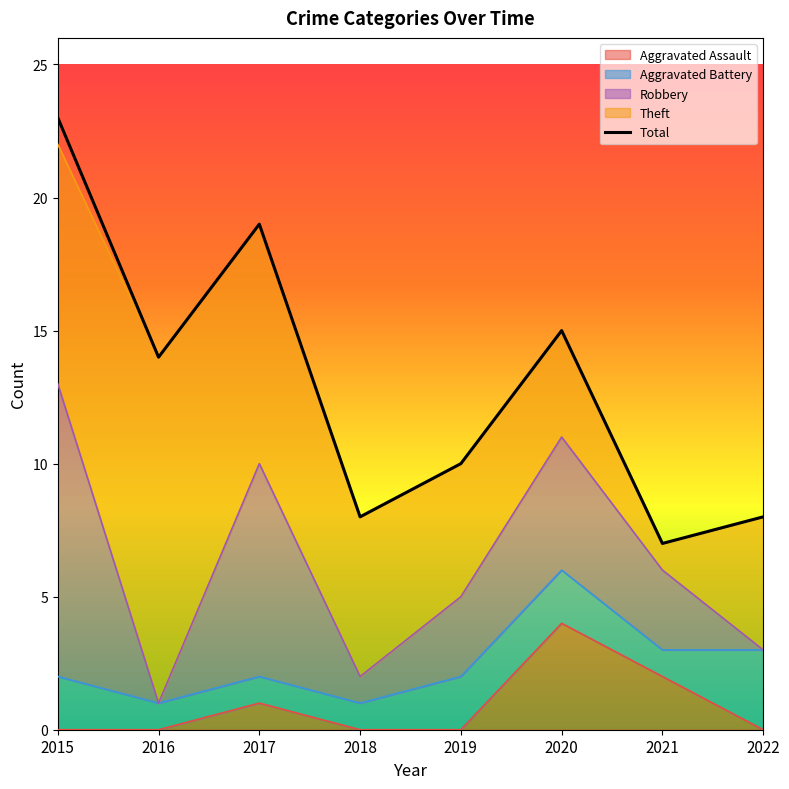

How many lines are shown in the chart?

1